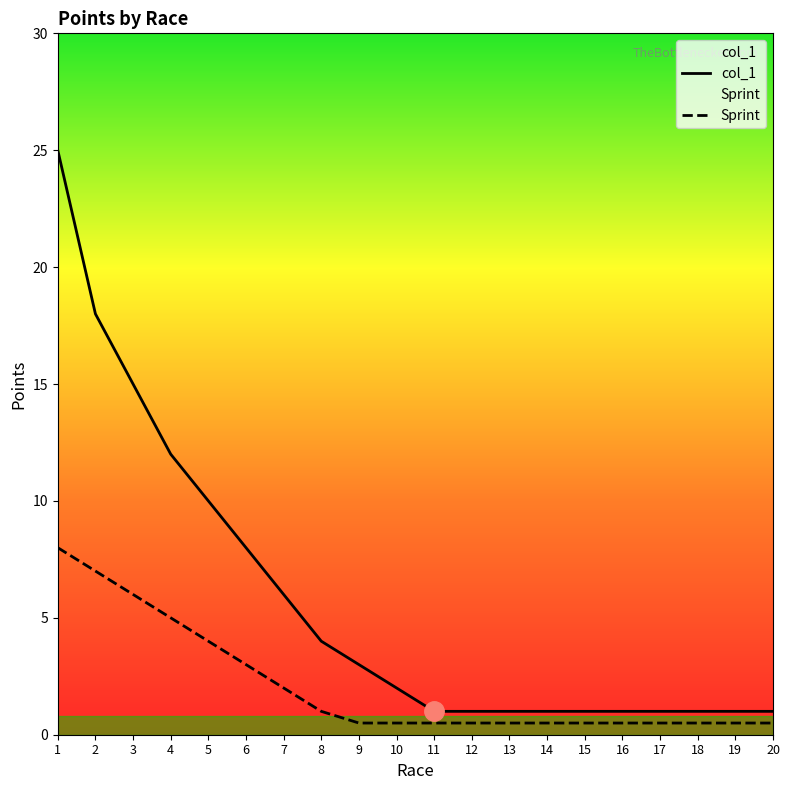

True or false: col_1 has more than 2 points higher than both neighbors.

False